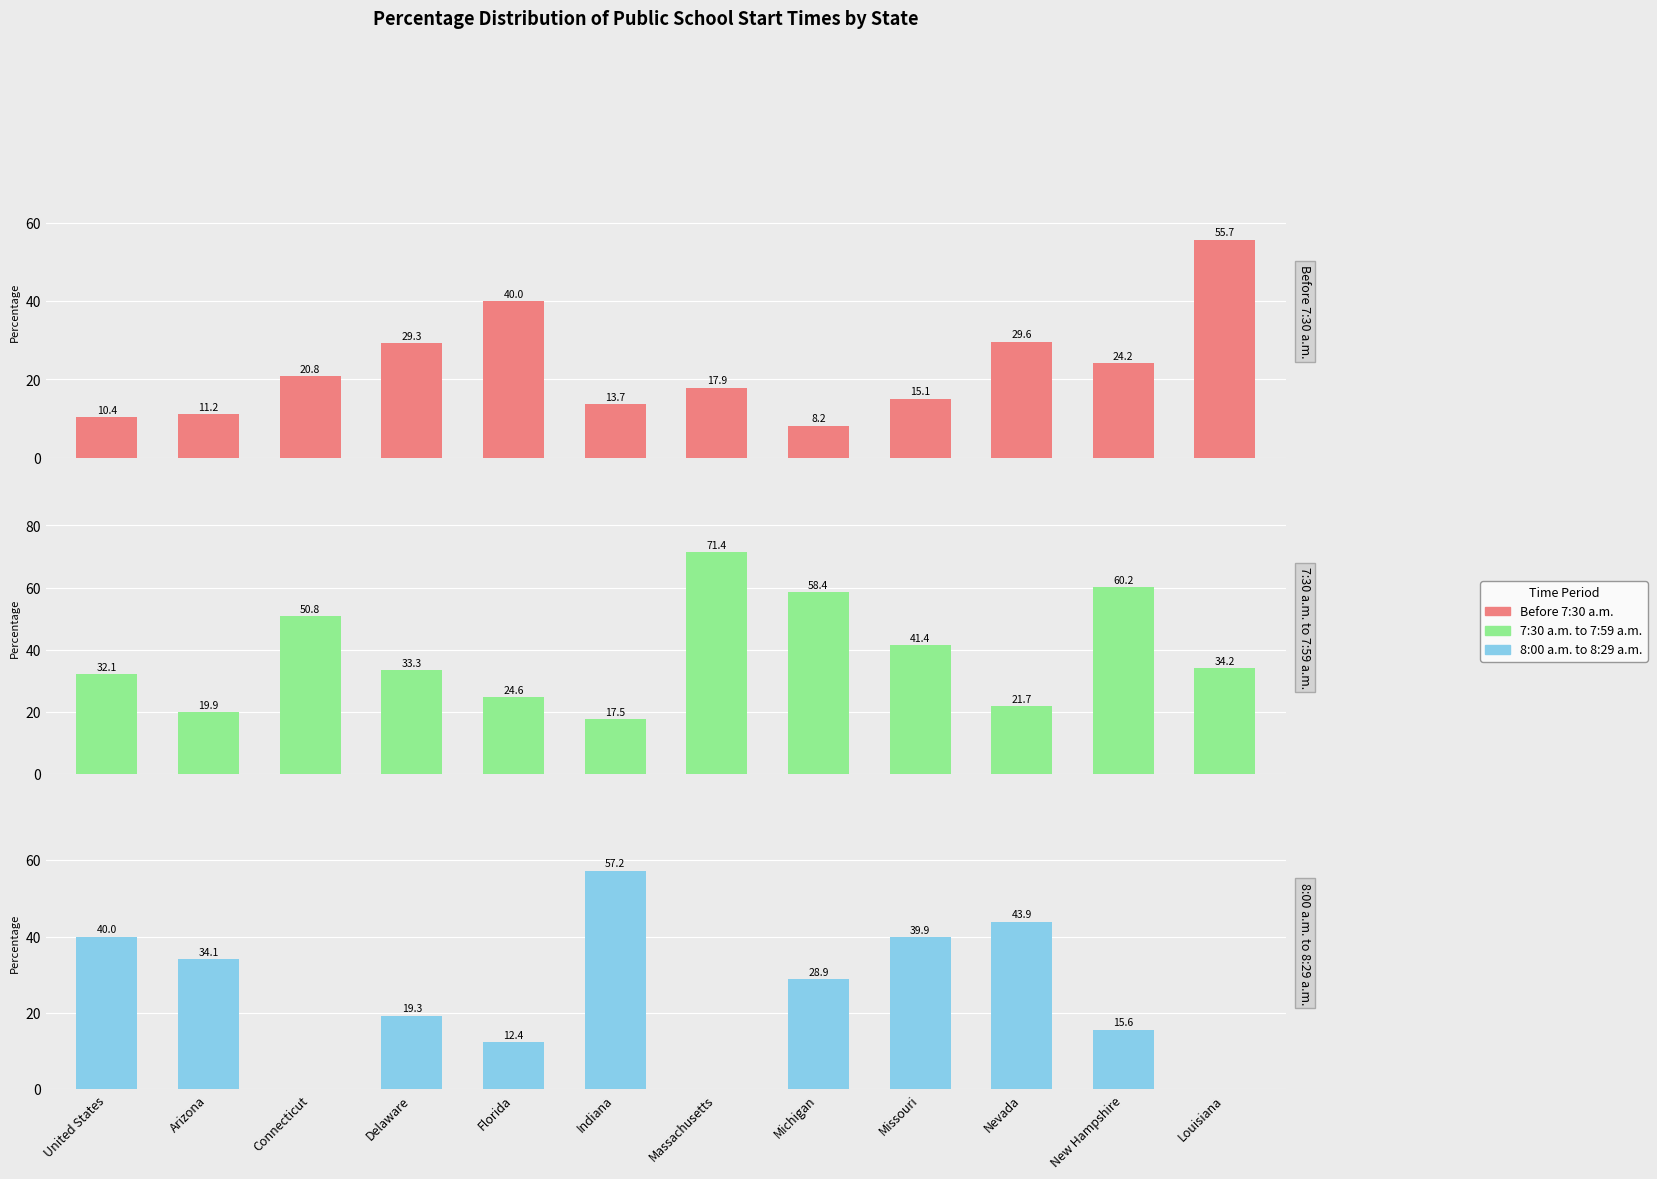

The 8:00 a.m. to 8:29 a.m. series shows 18.6 at Massachusetts. True or false?

False